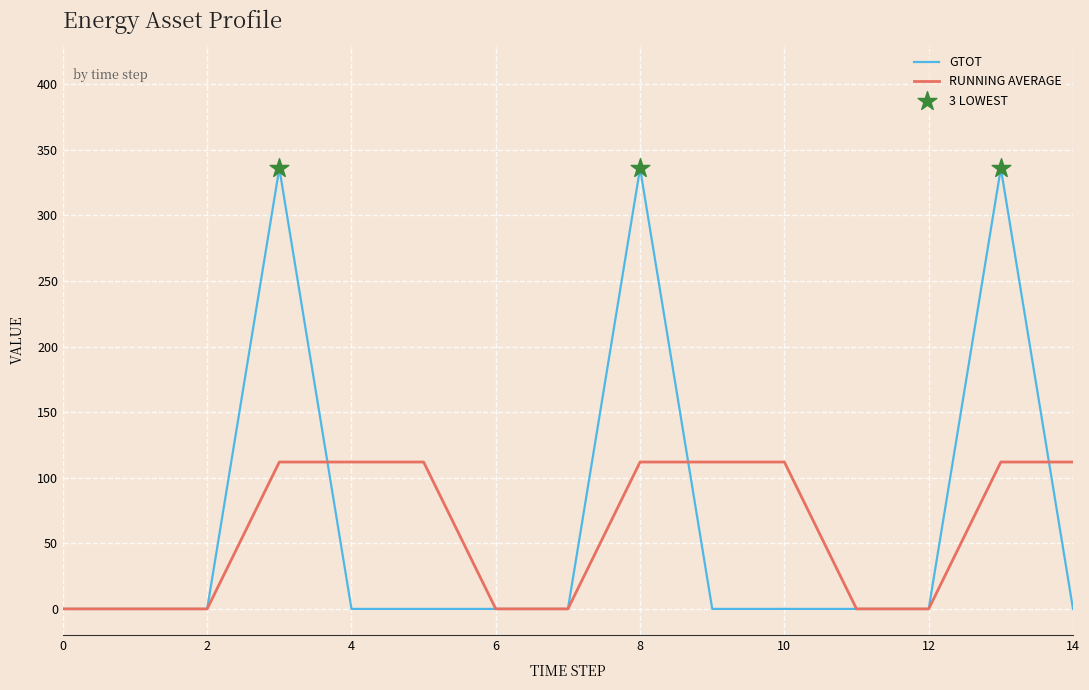

Which series has the largest range (max minus min)?

GTOT